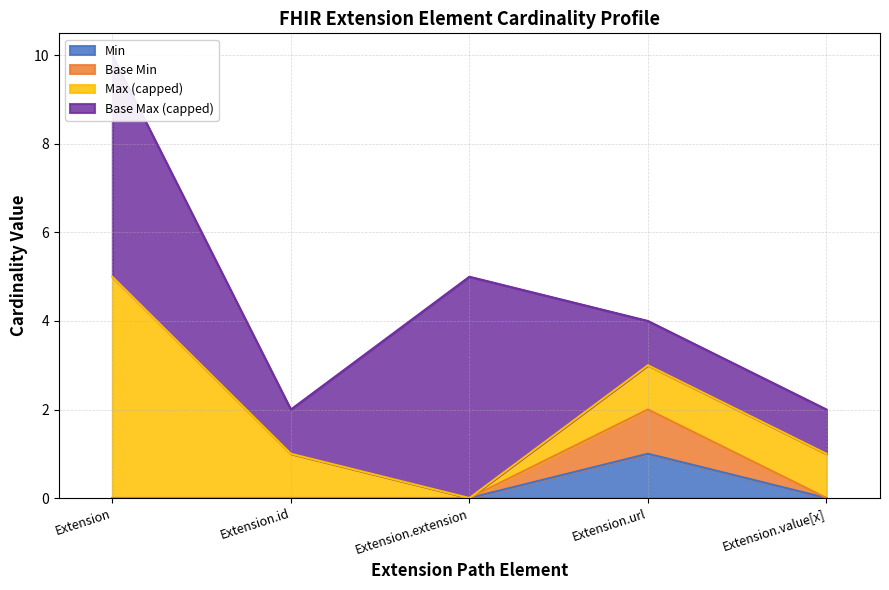

True or false: Min and Base Min intersect in this chart.

False